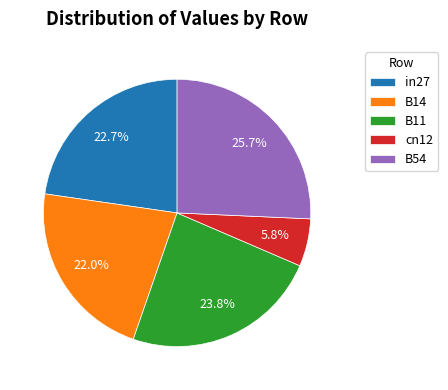

What percentage is NOT represented by B54?

74.3%